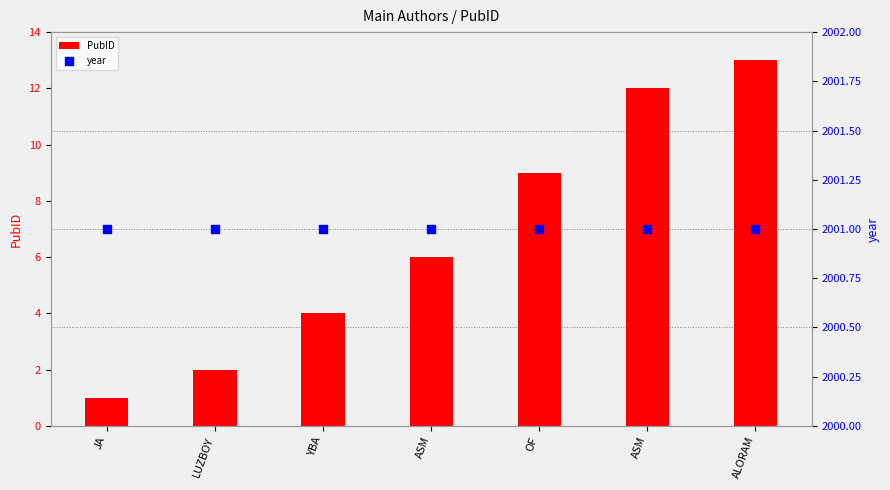

Is the value of year at ASM greater than the value of PubID at ASM?

Yes